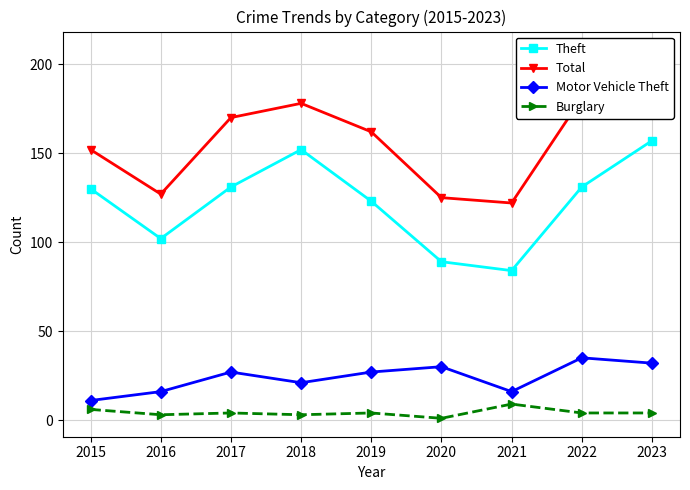

Reading left to right, extract all data points from this chart.

Theft: 2015=130	2016=102	2017=131	2018=152	2019=123	2020=89	2021=84	2022=131	2023=157
Total: 2015=152	2016=127	2017=170	2018=178	2019=162	2020=125	2021=122	2022=181	2023=208
Motor Vehicle Theft: 2015=11	2016=16	2017=27	2018=21	2019=27	2020=30	2021=16	2022=35	2023=32
Burglary: 2015=6	2016=3	2017=4	2018=3	2019=4	2020=1	2021=9	2022=4	2023=4